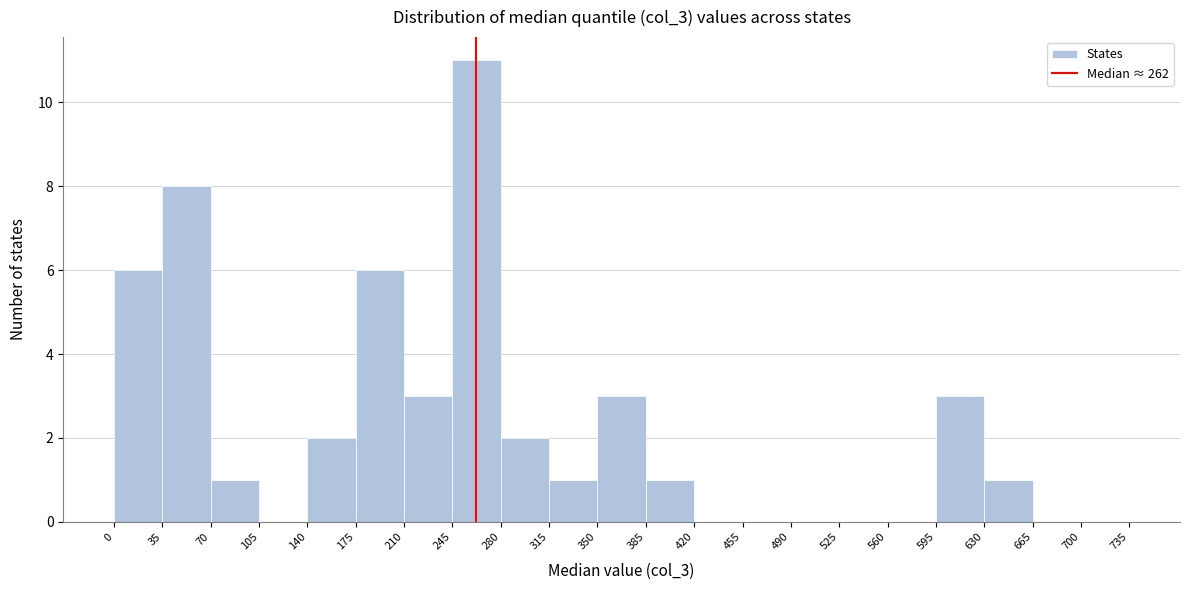

Reading left to right, list every bar in this chart as the range it spans on the x-axis followed by its height. The values are not printed on the chart, so give them approximately, as read against the axis.

0 to 35: 6
35 to 70: 8
70 to 105: 1
105 to 140: 0
140 to 175: 2
175 to 210: 6
210 to 245: 3
245 to 280: 11
280 to 315: 2
315 to 350: 1
350 to 385: 3
385 to 420: 1
420 to 455: 0
455 to 490: 0
490 to 525: 0
525 to 560: 0
560 to 595: 0
595 to 630: 3
630 to 665: 1
665 to 700: 0
700 to 735: 0